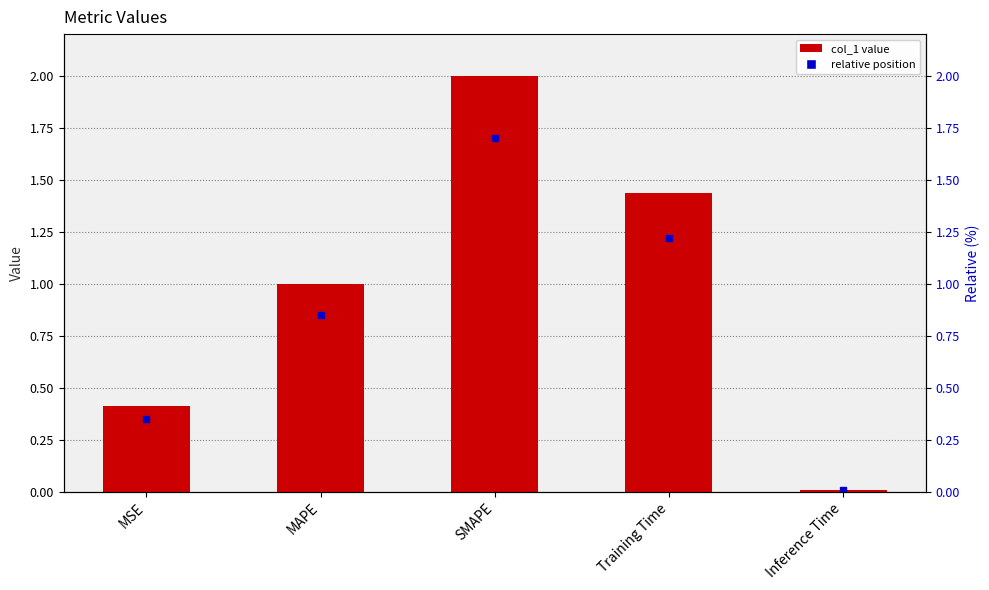

Is it true that the value at SMAPE is 1.0?

False